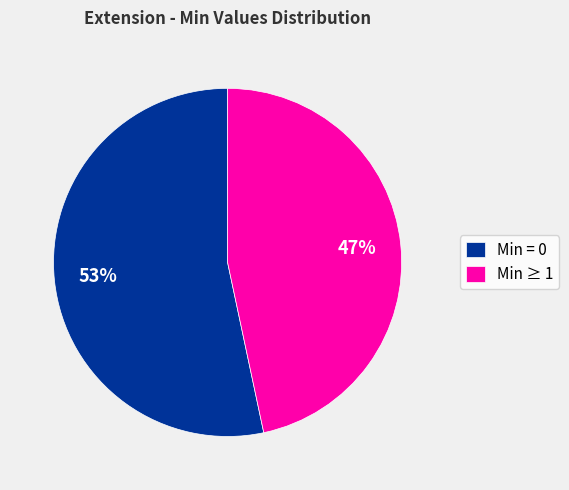

To the nearest percent, what is the average slice percentage?

50%